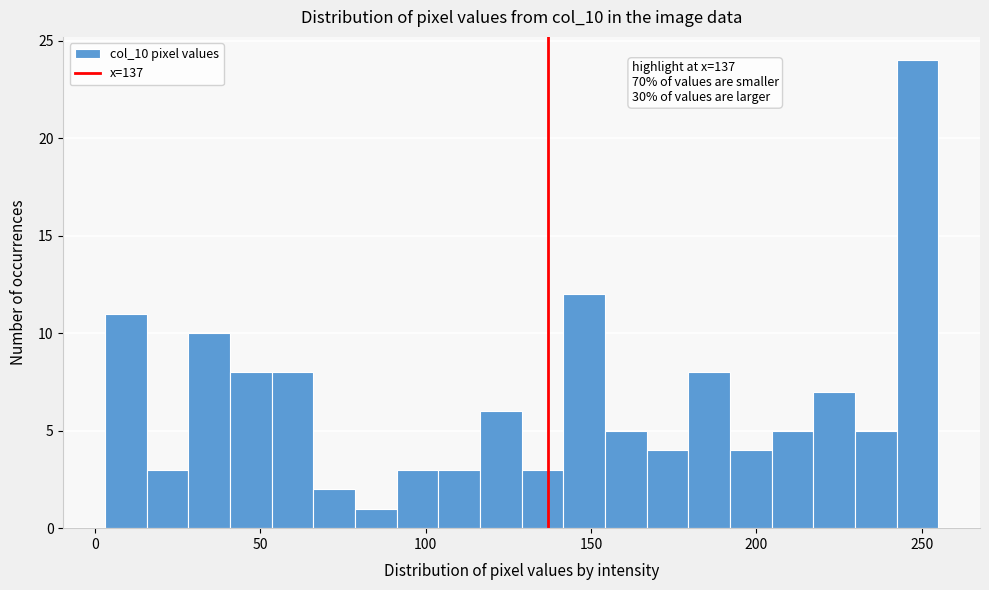

Read against the x-axis, roughly where is the centre of the tallest bar?

250